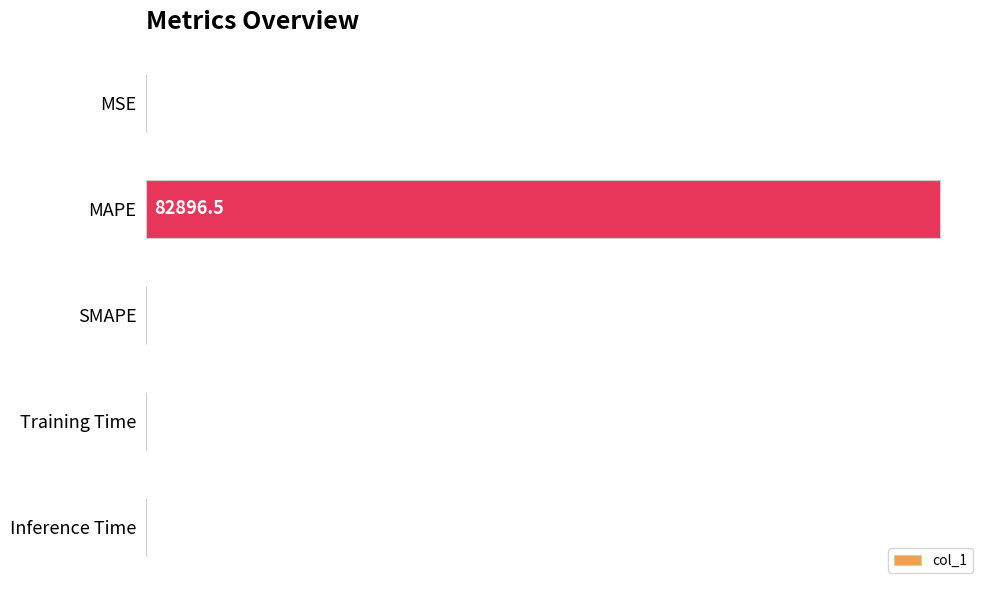

What is the sum of all values?

82900.2